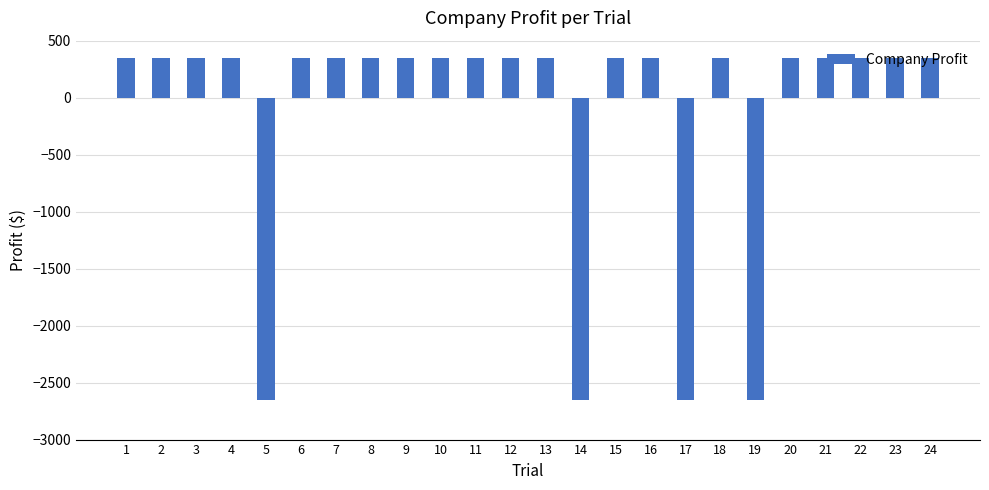

Reading left to right, extract all data points from this chart.

1=350	2=350	3=350	4=350	5=-2650	6=350	7=350	8=350	9=350	10=350	11=350	12=350	13=350	14=-2650	15=350	16=350	17=-2650	18=350	19=-2650	20=350	21=350	22=350	23=350	24=350